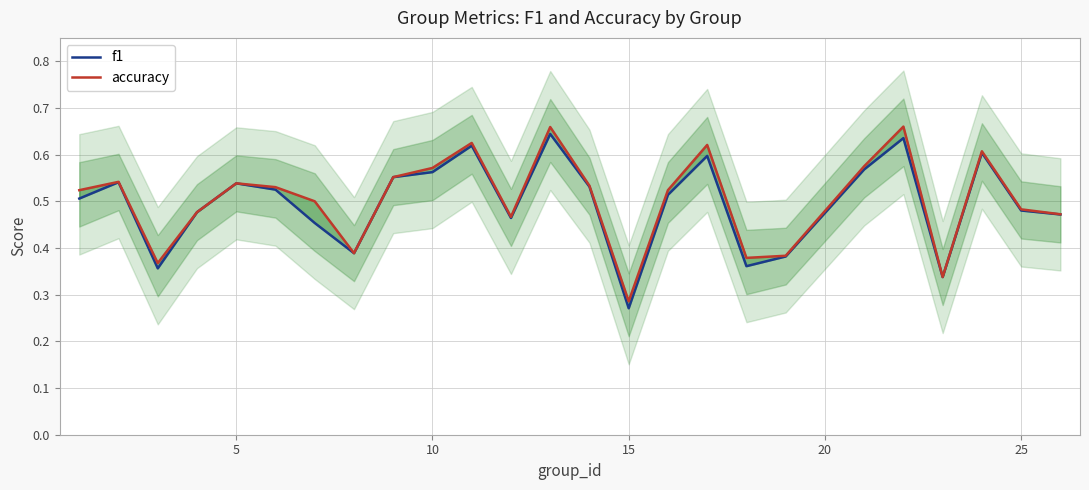

How many interior local peaks does the accuracy series have?

7